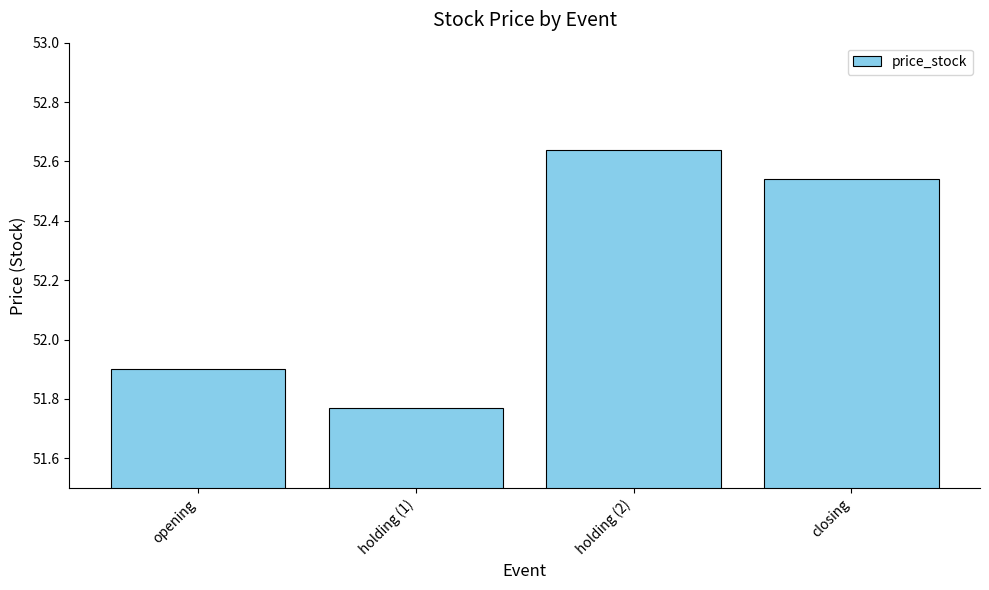

What is the sum of the values at opening and holding (2)?

104.5